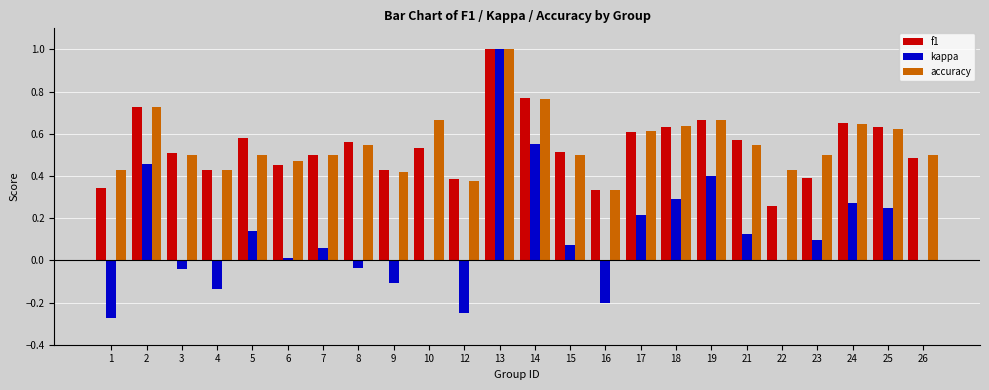

What are all the series names shown in the legend?

f1, kappa, accuracy